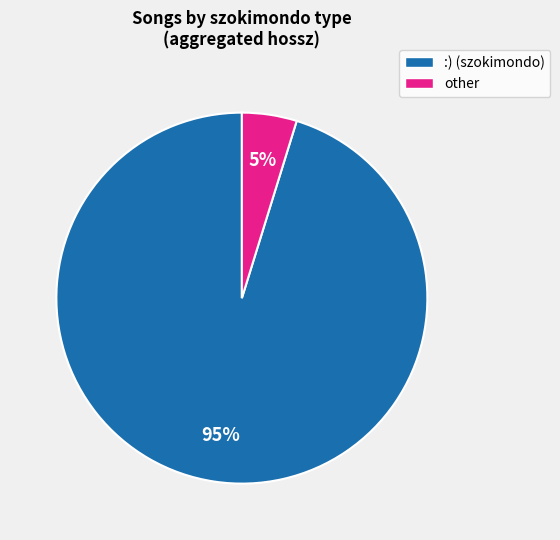

Do :) and other together represent more than half of the pie?

Yes